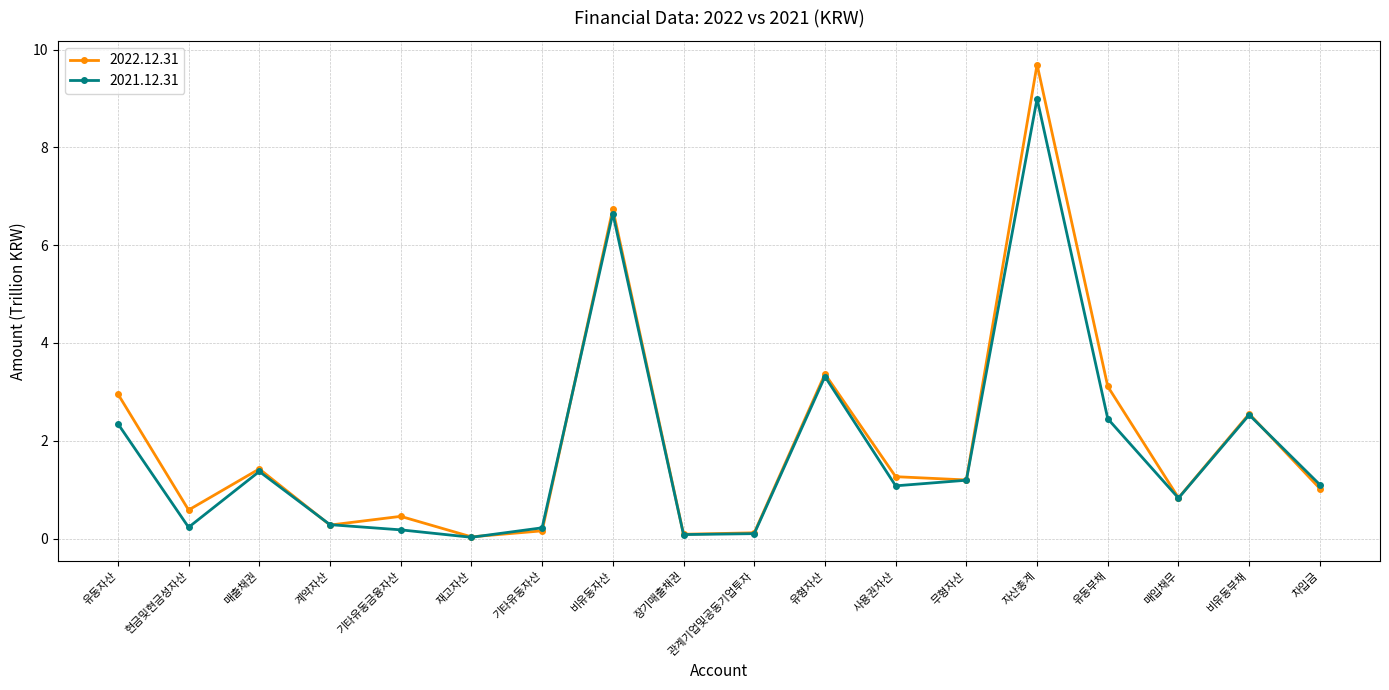

True or false: 2021.12.31 has more than 2 interior local peaks.

True